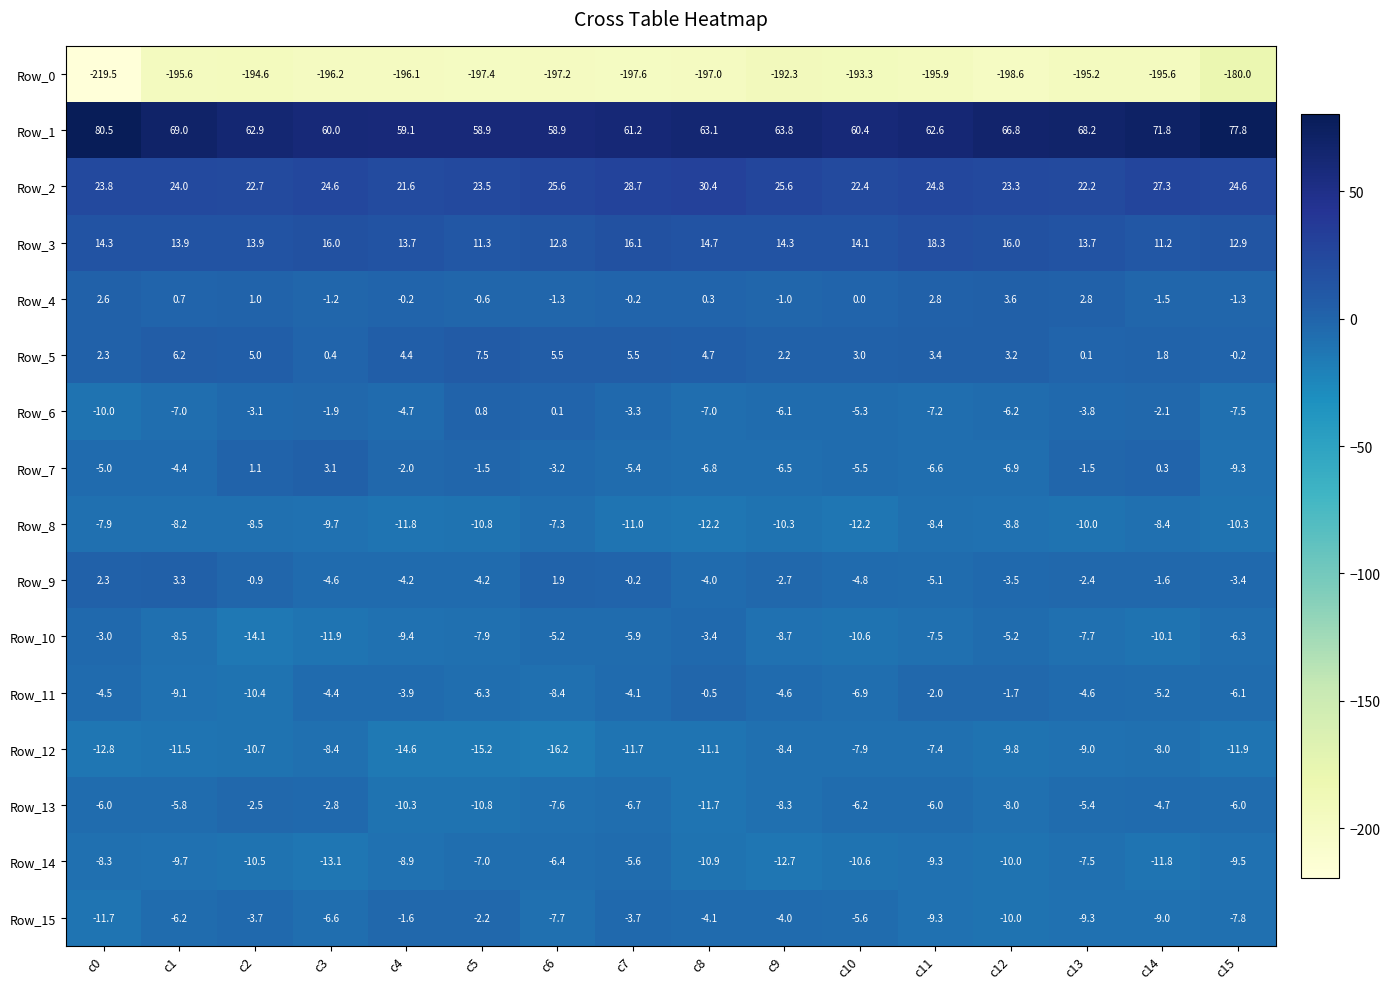

Rank the series by their maximum value, from lowest to highest.

Row_0, Row_12, Row_8, Row_14, Row_10, Row_13, Row_15, Row_11, Row_6, Row_7, Row_9, Row_4, Row_5, Row_3, Row_2, Row_1